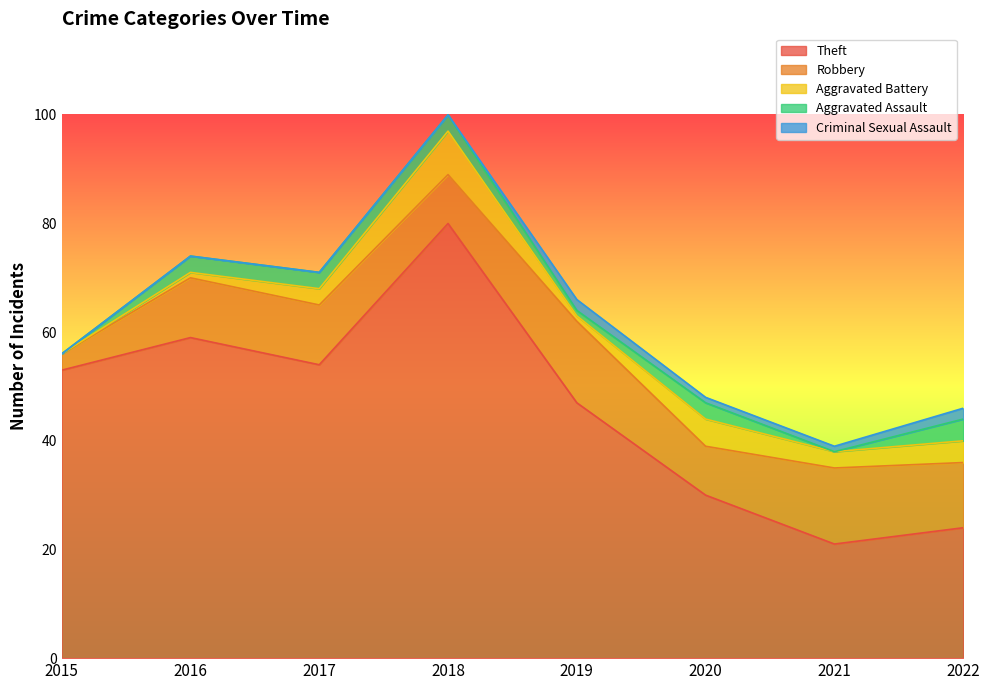

The value of Aggravated Battery at 2017 is 4. True or false?

False